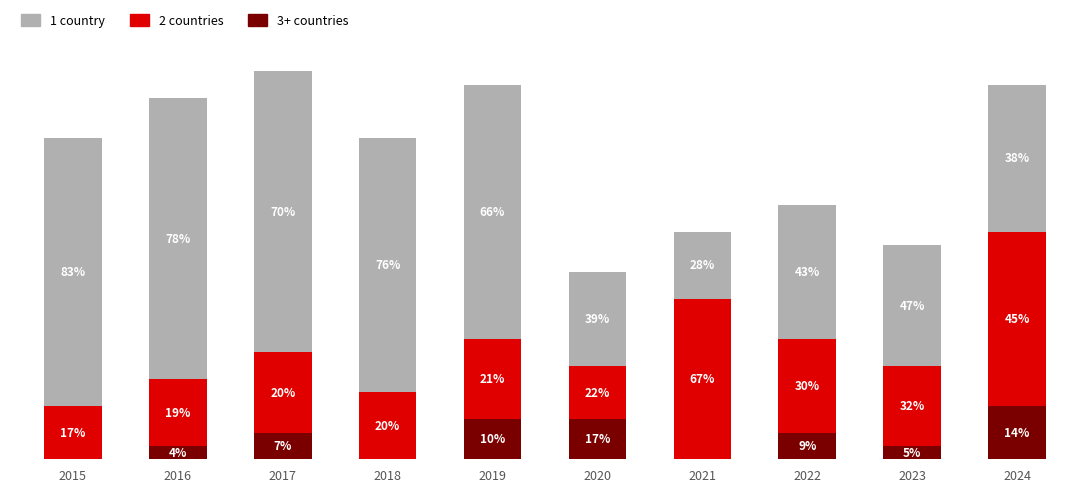

Which has a higher value, 2019 or 2020?

2019